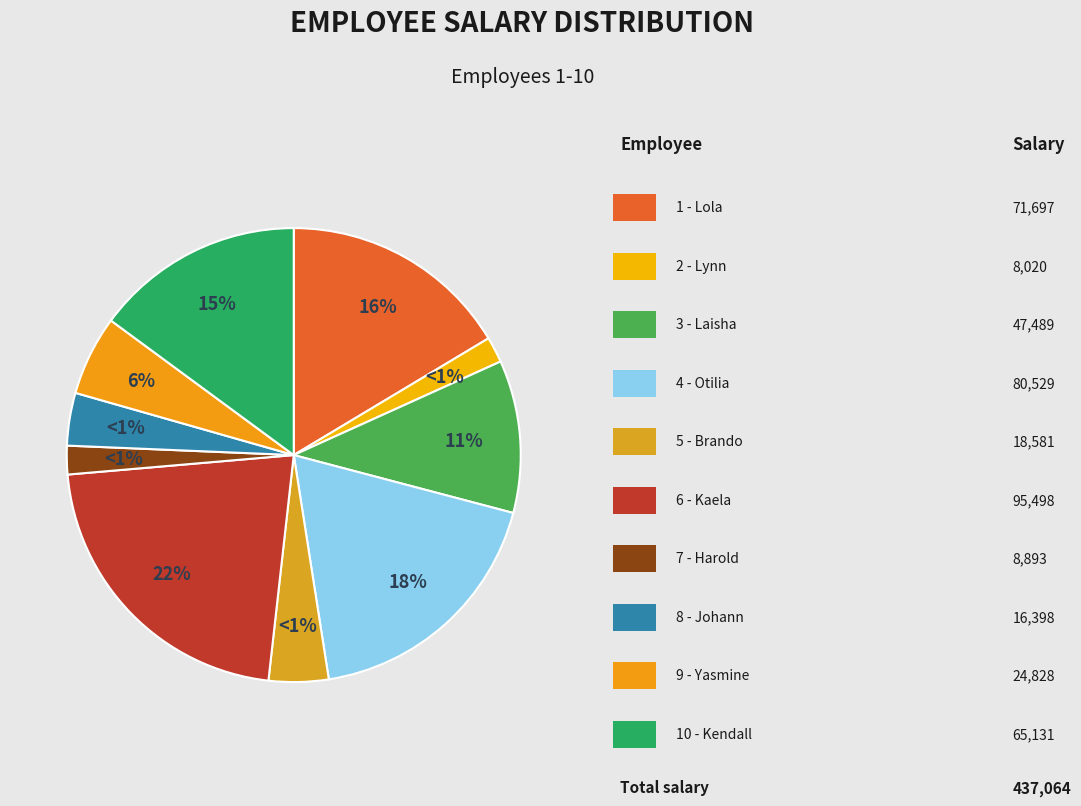

Does 10 - Kendall account for over 50% of the chart?

No